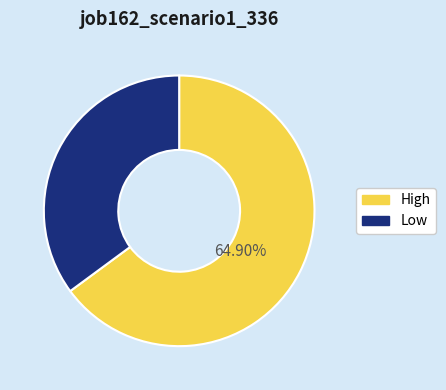

Count the number of slices in the pie.

2